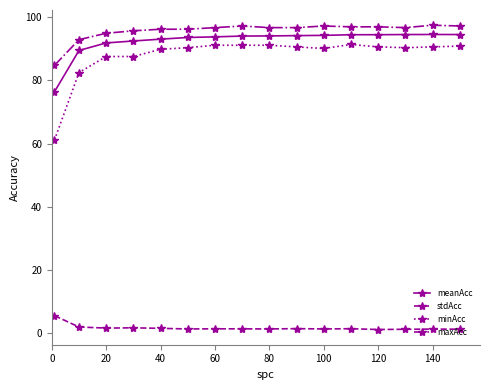

Which series has the largest range (max minus min)?

minAcc